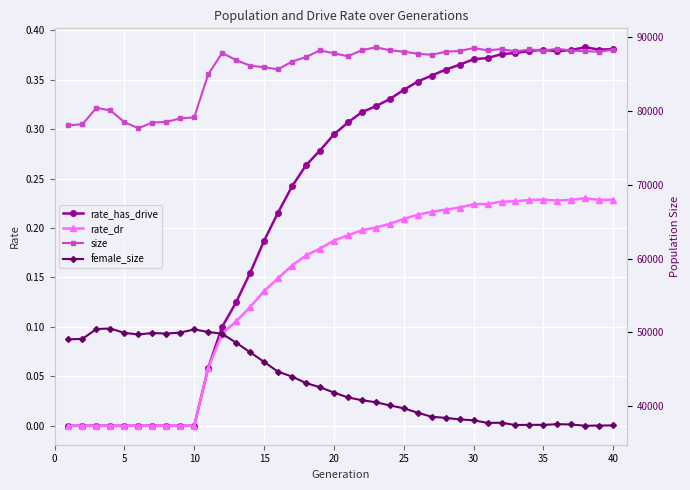

Is it true that rate_dr equals 0.1 at 10?

False